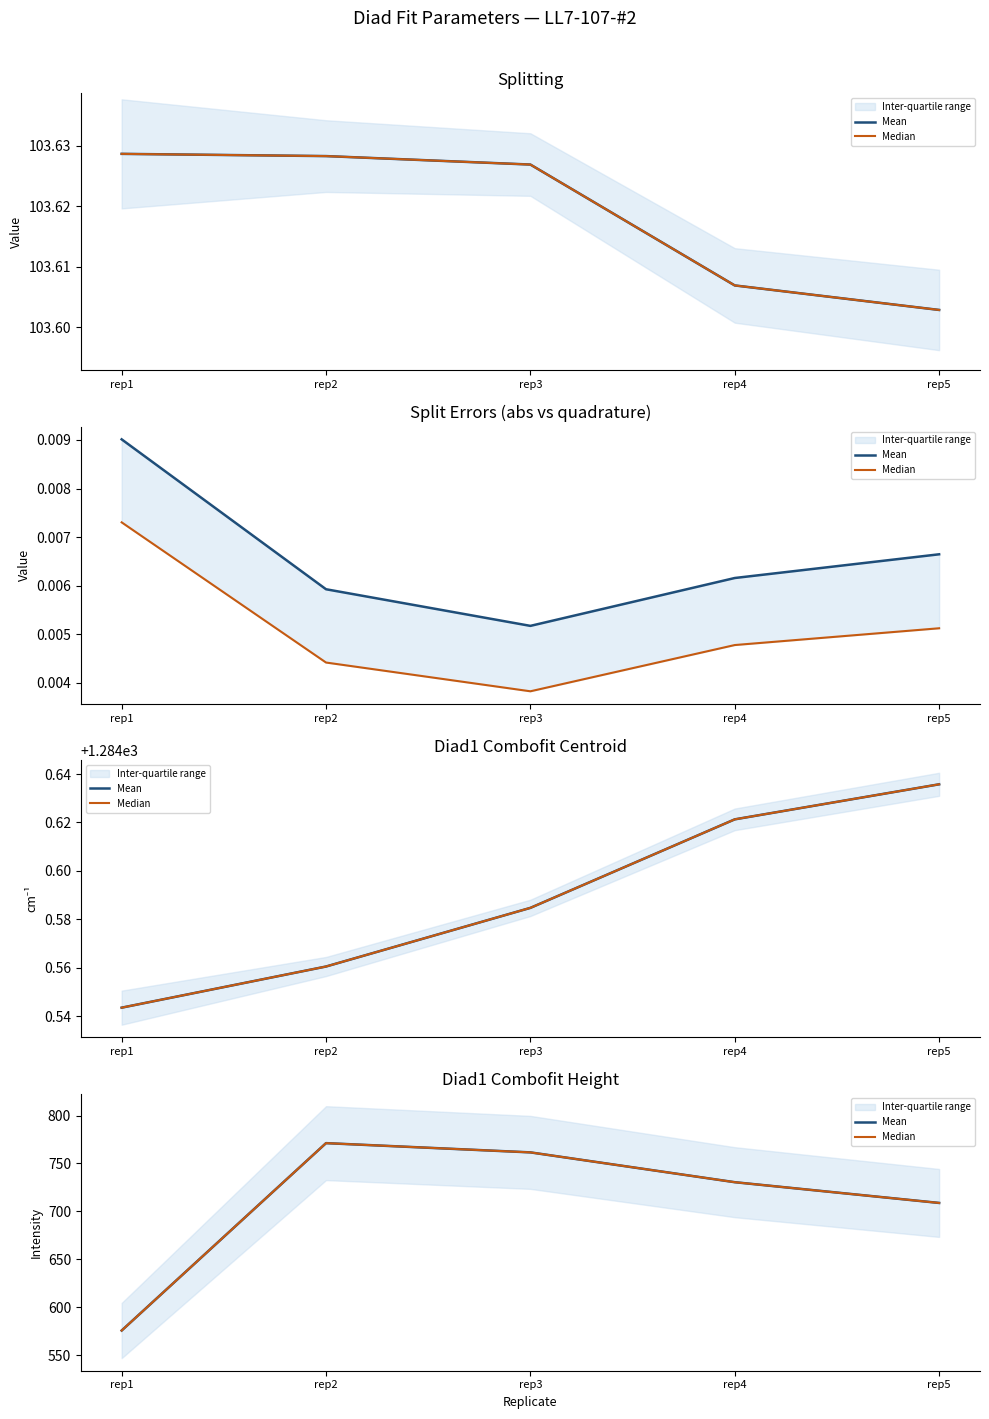

Which series has the largest range (max minus min)?

Mean